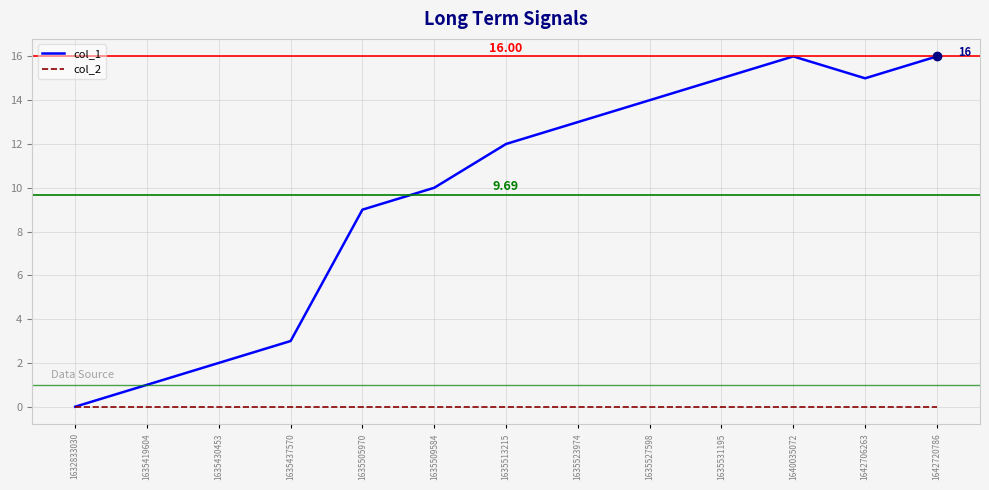

What is the average value of the col_1 series?

10